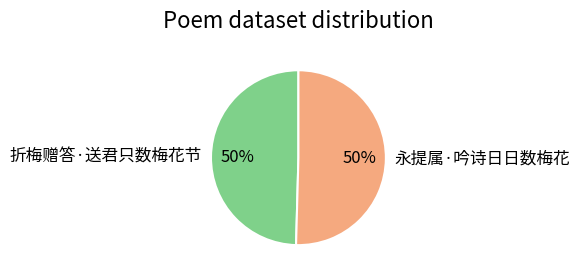

Do 折梅赠答·送君只数梅花节 and 永提属·吟诗日日数梅花 together represent more than half of the pie?

Yes